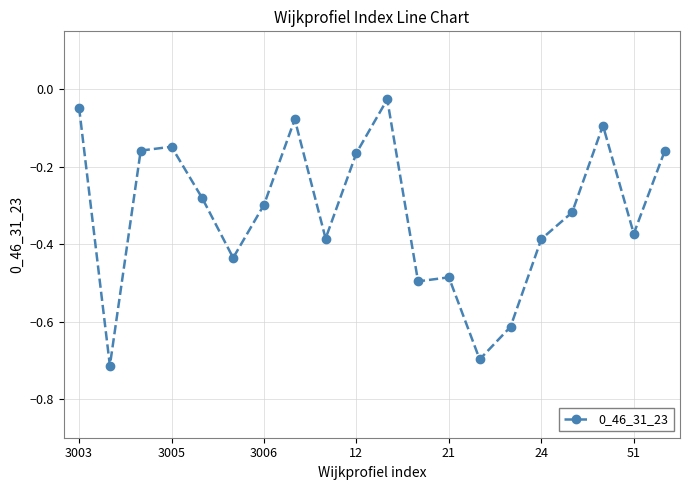

True or false: the data has more than 0 interior local peaks.

True